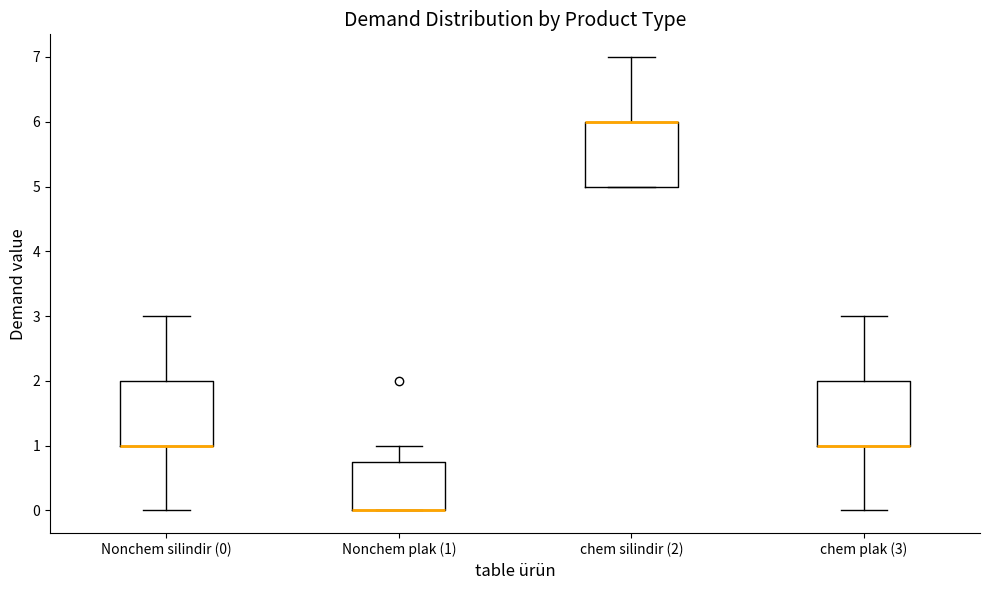

Reading left to right, read every box against the y-axis: the position of its median line, the range the box covers, and the ends of its whiskers. The values are not printed on the chart, so give them approximately, as read against the axis.

Nonchem silindir (0): median 1.0 (drawn on the box's lower edge), box 1.0 to 2.0, whiskers 0.0 to 3.0
Nonchem plak (1): median 0.0 (drawn on the box's lower edge), box 0.0 to 0.8, whiskers 0.0 to 1.0
chem silindir (2): median 6.0 (drawn on the box's upper edge), box 5.0 to 6.0, whiskers 5.0 to 7.0
chem plak (3): median 1.0 (drawn on the box's lower edge), box 1.0 to 2.0, whiskers 0.0 to 3.0